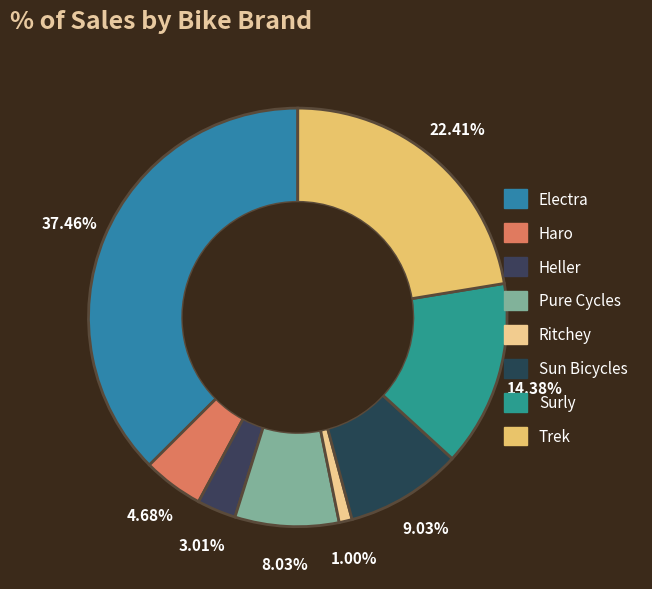

Rank the categories by value from highest to lowest.

Electra, Trek, Surly, Sun Bicycles, Pure Cycles, Haro, Heller, Ritchey